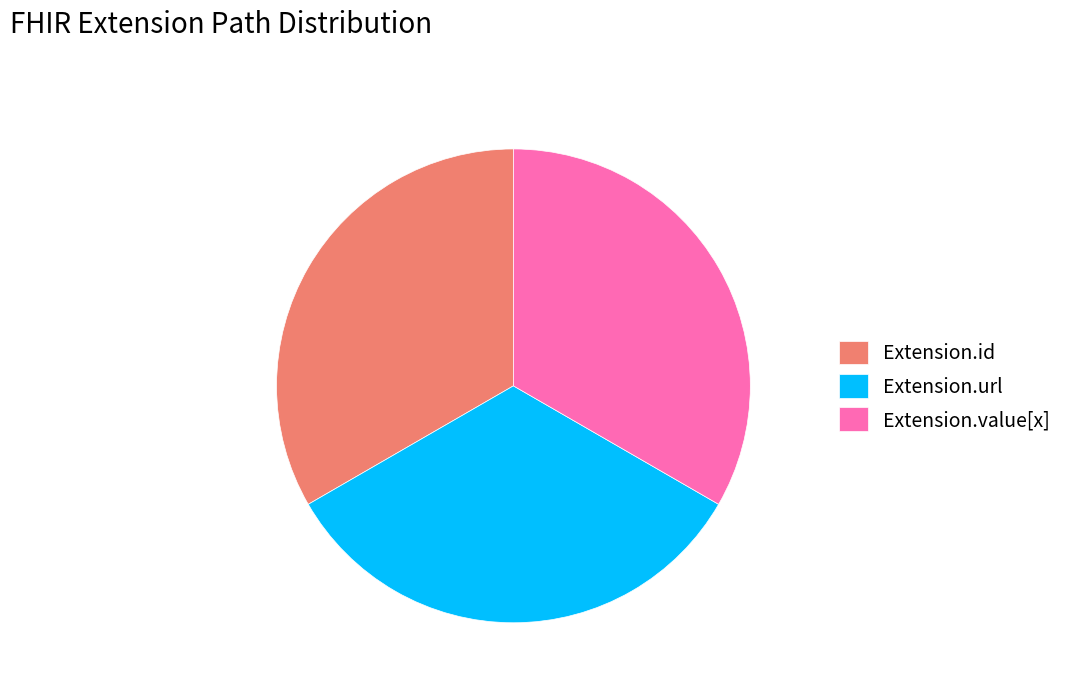

Combined, do Extension.url and Extension.id account for over 50%?

Yes